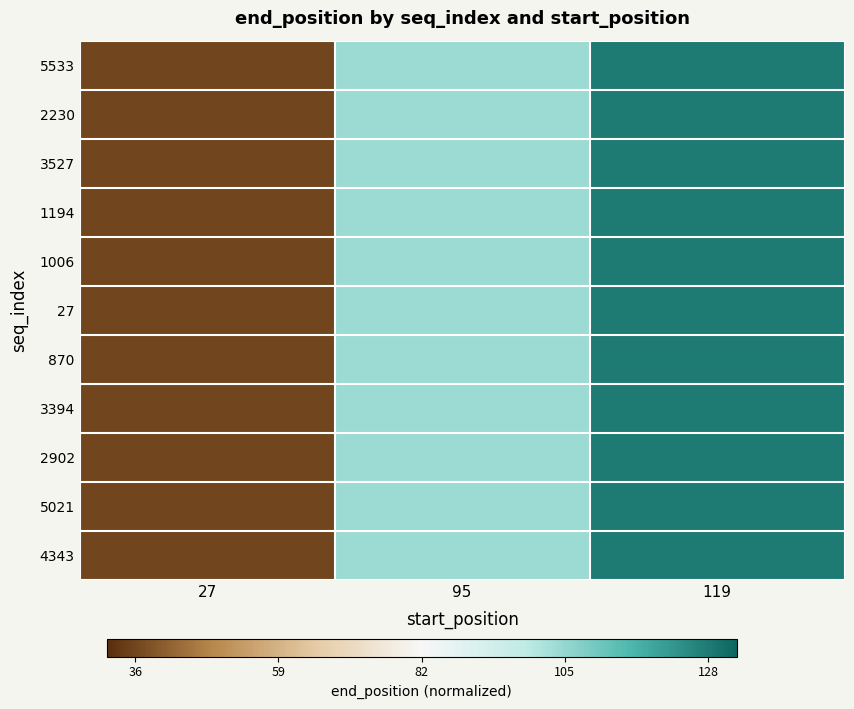

What is the maximum value shown in the chart?

0.5